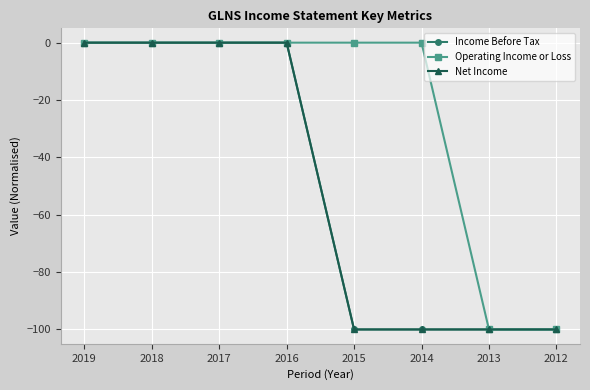

List the labels in order of Income Before Tax value, smallest first.

2015, 2014, 2013, 2012, 2019, 2018, 2017, 2016